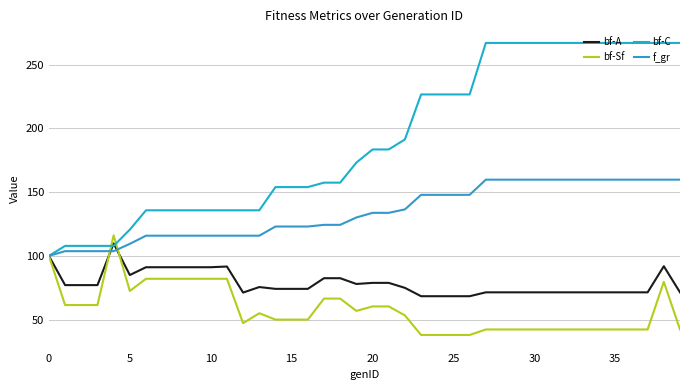

Rank the series by their maximum value, from lowest to highest.

bf-A, bf-Sf, f_gr, bf-C